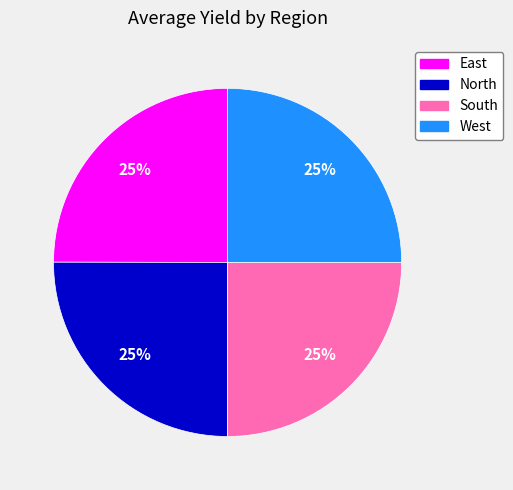

What percentage is the North slice, to the nearest percent?

25%